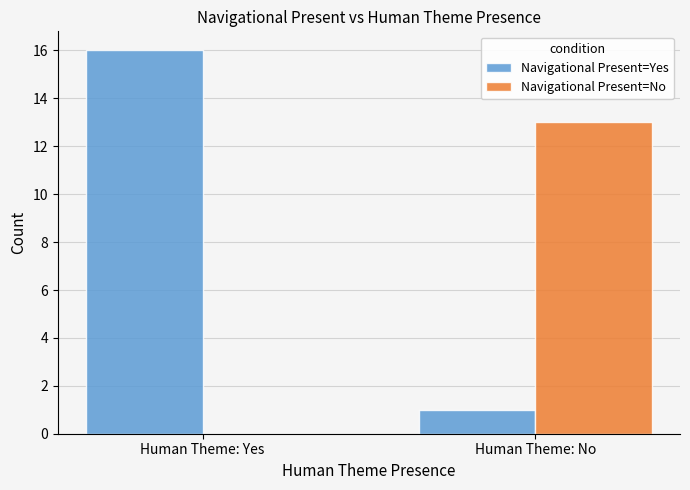

Is the value of Navigational Present=Yes at Human Theme: Yes greater than the value of Navigational Present=No at Human Theme: Yes?

Yes